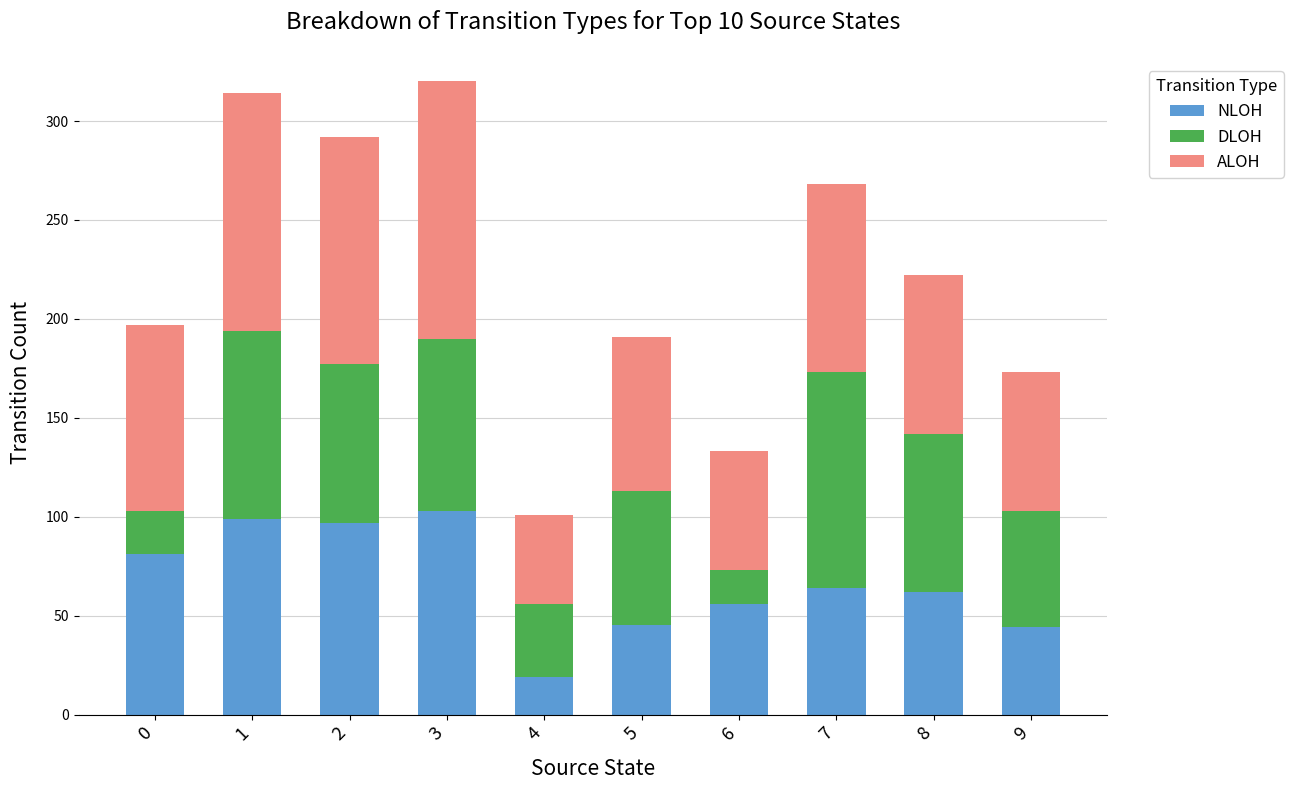

What is the value of the NLOH bar at the 2nd from the left?

99